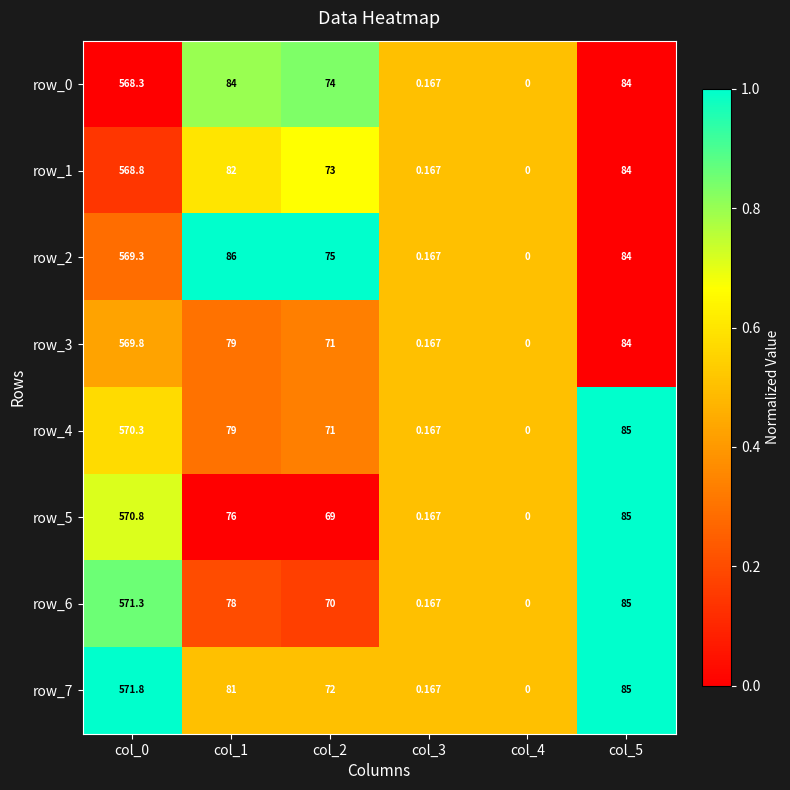

What is the sum of all row_6 values?

804.5